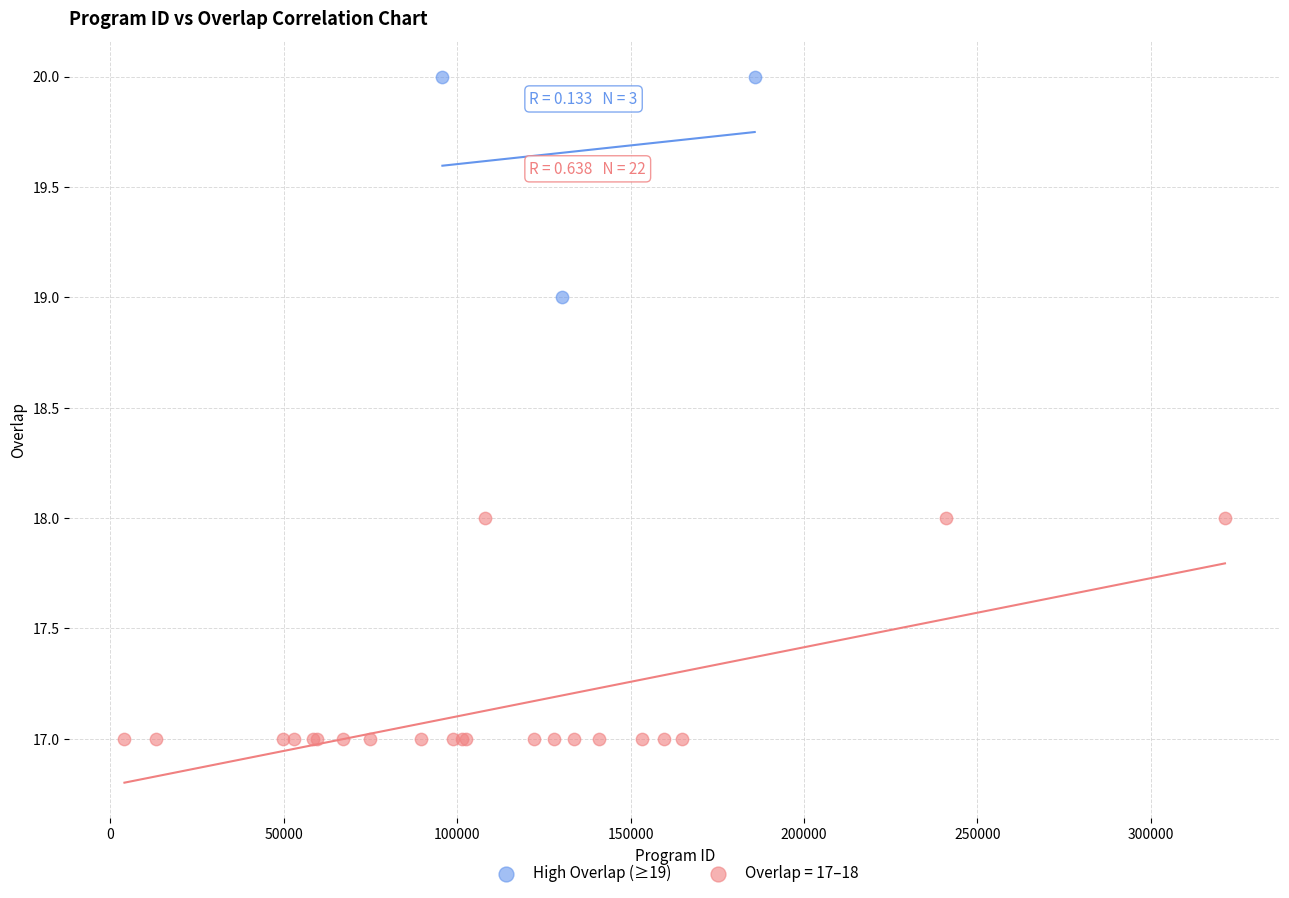

Which series reaches the minimum Y coordinate?

Overlap = 17–18